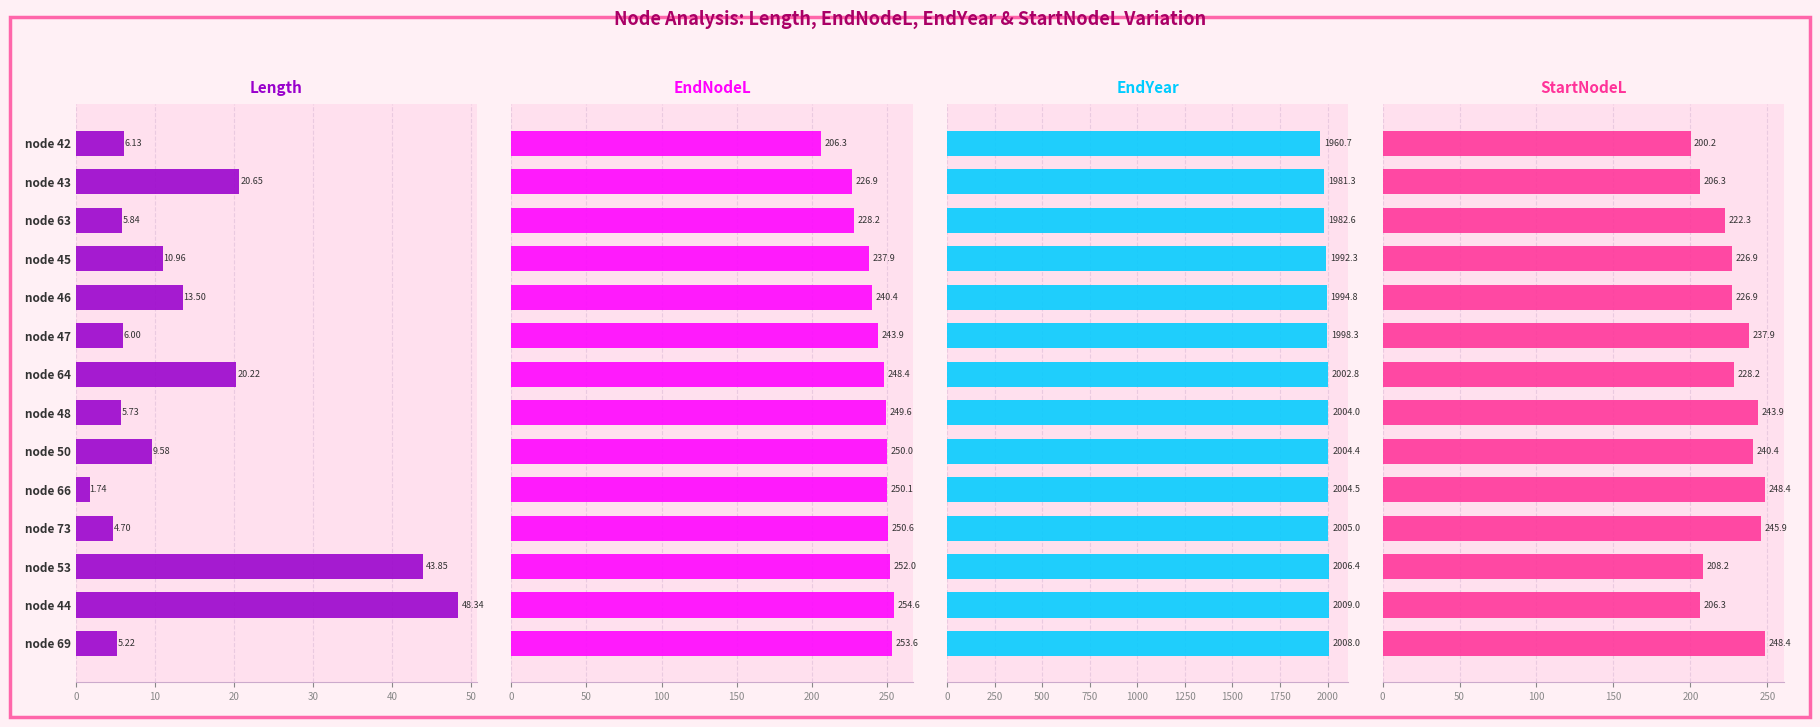

Reading right to left, extract all data points from this chart.

length: 5.2	48.3	43.8	4.7	1.7	9.6	5.7	20.2	6.0	13.5	11.0	5.8	20.6	6.1
endNodeL: 253.6	254.6	252.0	250.6	250.1	250.0	249.6	248.4	243.9	240.4	237.9	228.2	226.9	206.3
endYear: 2008.0	2009.0	2006.4	2005.0	2004.5	2004.4	2004.0	2002.8	1998.3	1994.8	1992.3	1982.6	1981.3	1960.7
startNodeL: 248.4	206.3	208.2	245.9	248.4	240.4	243.9	228.2	237.9	226.9	226.9	222.3	206.3	200.2